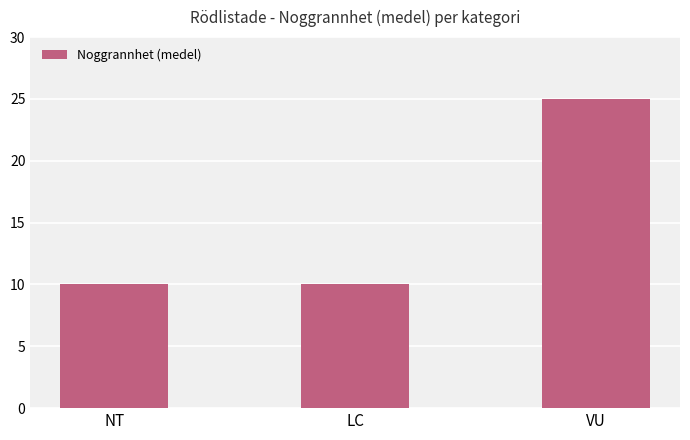

The value at LC is 15. True or false?

False